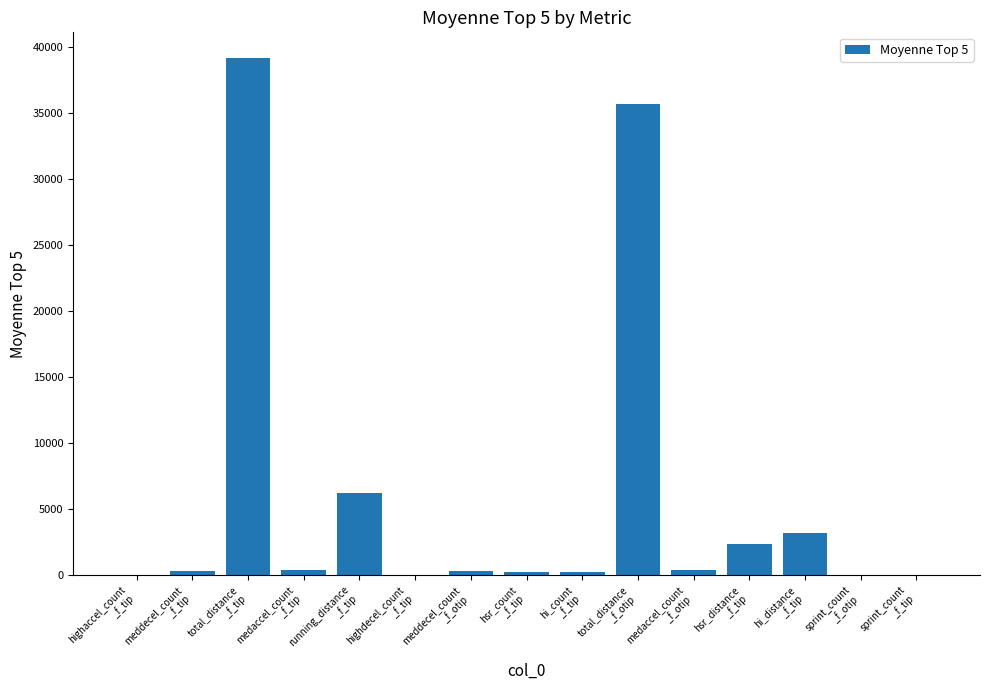

True or false: the data shows 39180.0 at total_distance
_f_tip.

True